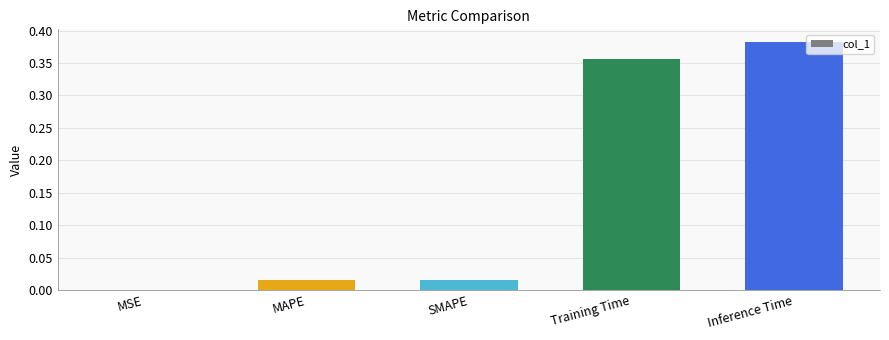

At which category does the chart reach its peak across all series?

Inference Time